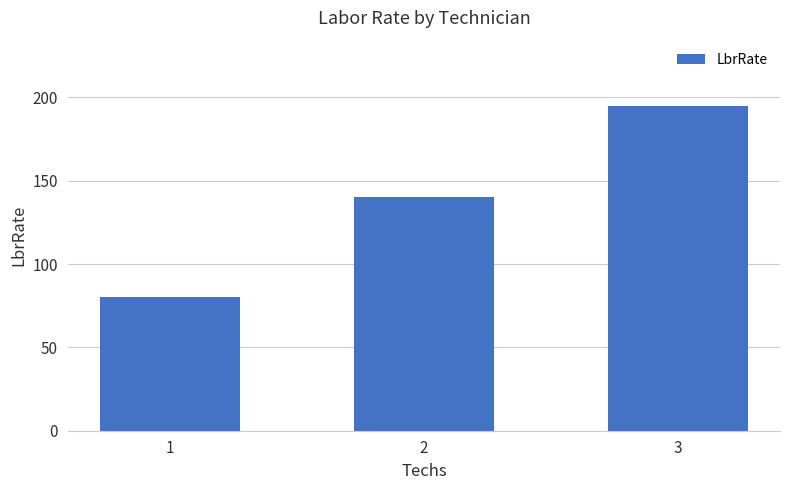

Is it true that the value at 3 is 195?

True